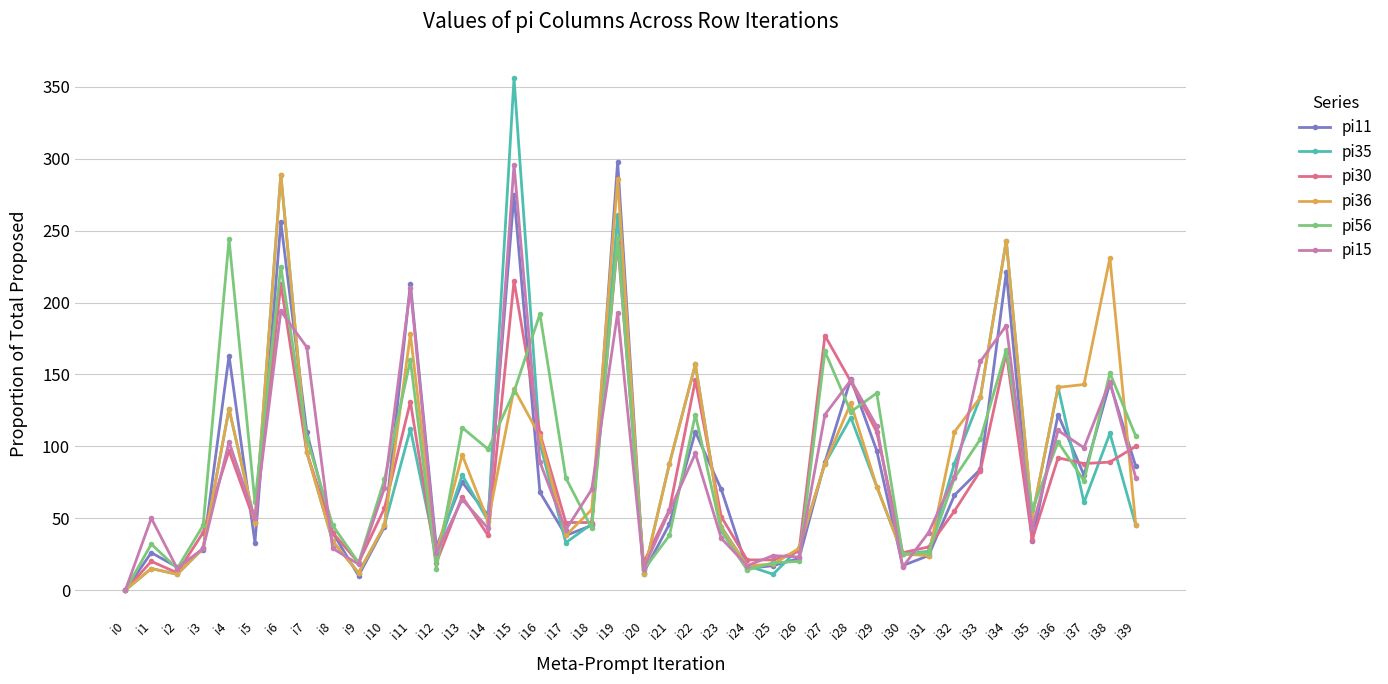

True or false: pi11 and pi35 cross at least once.

True